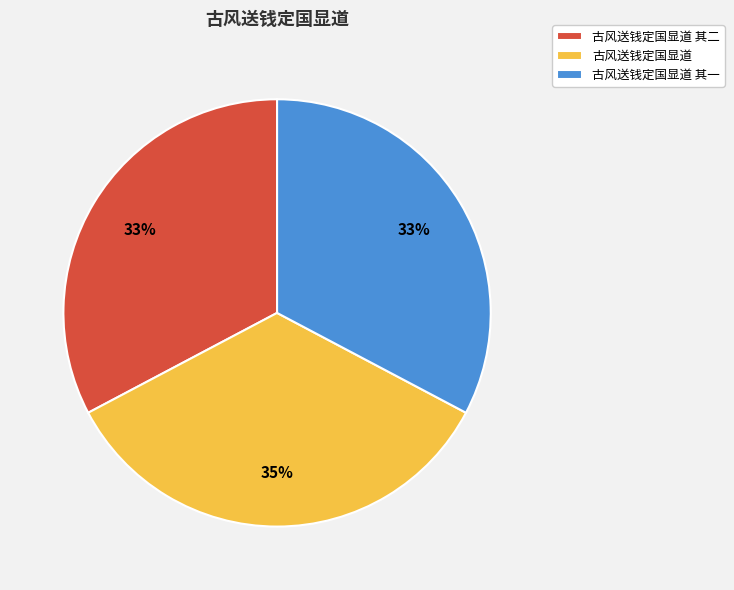

Does any single category account for the majority?

No